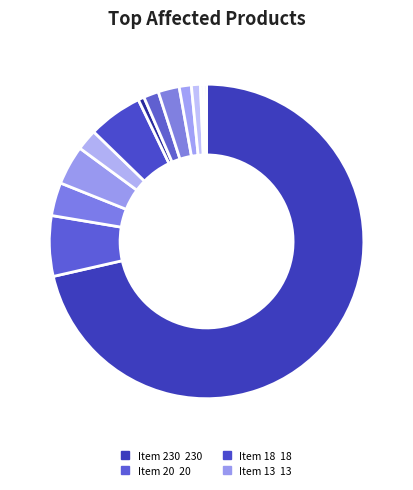

To the nearest percent, what is the difference between the largest and smallest slice percentages?

71%